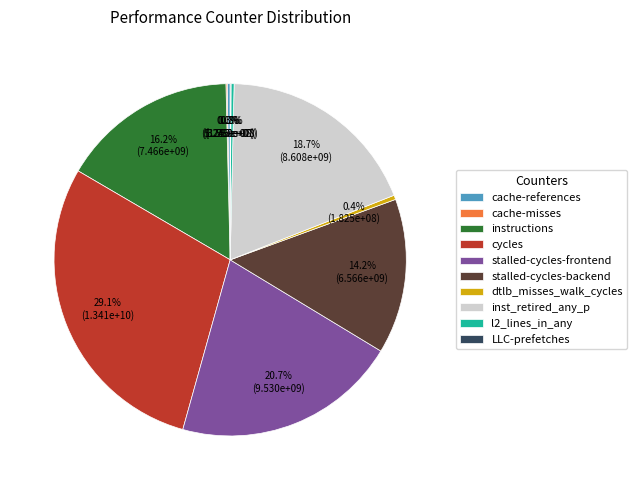

Does dtlb_misses_walk_cycles represent more than half of the total?

No